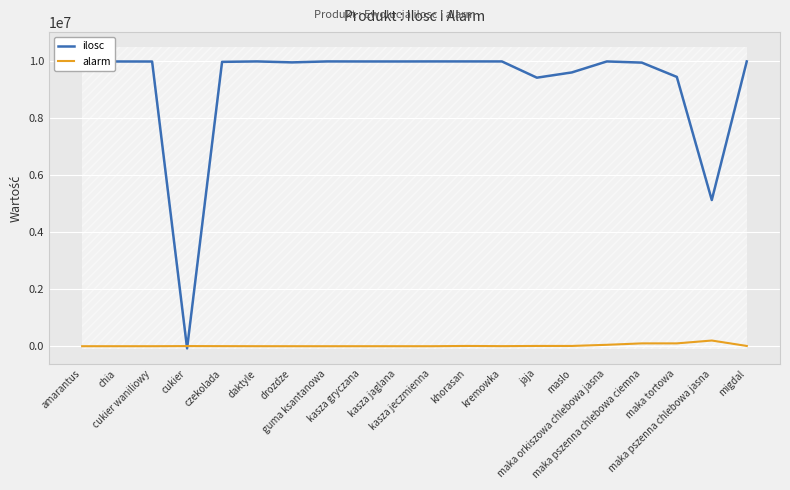

List the labels in order of ilosc value, smallest first.

cukier, maka pszenna chlebowa jasna, jaja, maka tortowa, maslo, maka pszenna chlebowa ciemna, drozdze, czekolada, cukier waniliowy, chia, kasza jaglana, kasza gryczana, maka orkiszowa chlebowa jasna, kremowka, guma ksantanowa, amarantus, daktyle, kasza jeczmienna, khorasan, migdal